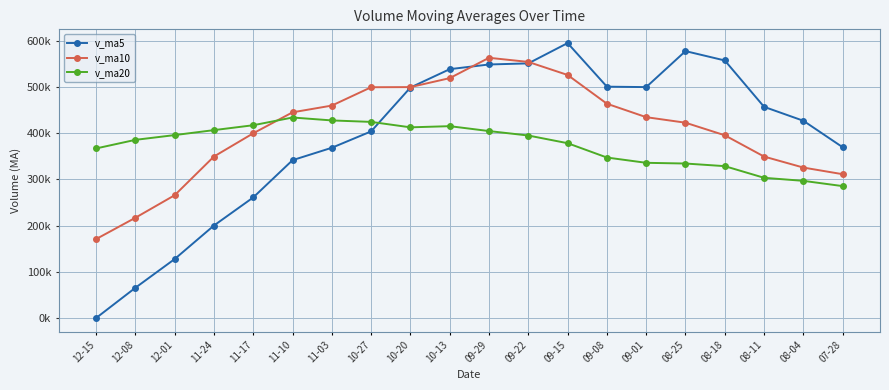

Does the chart have visible grid lines?

Yes